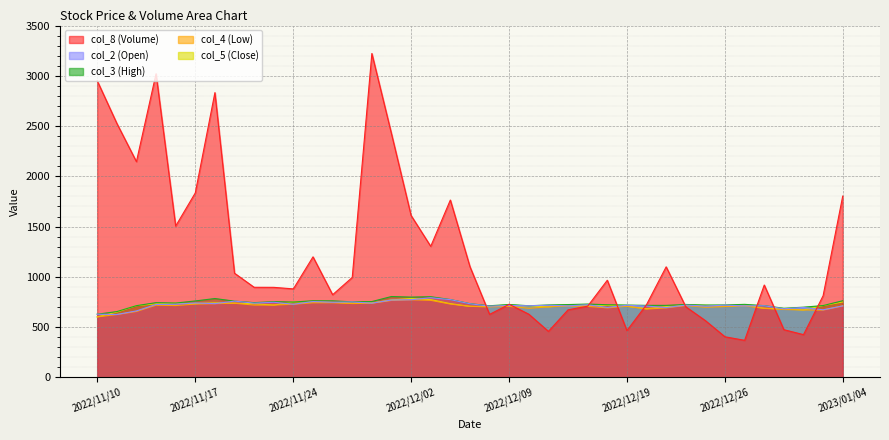

What is the maximum value for col_8 (Volume)?

3222.2